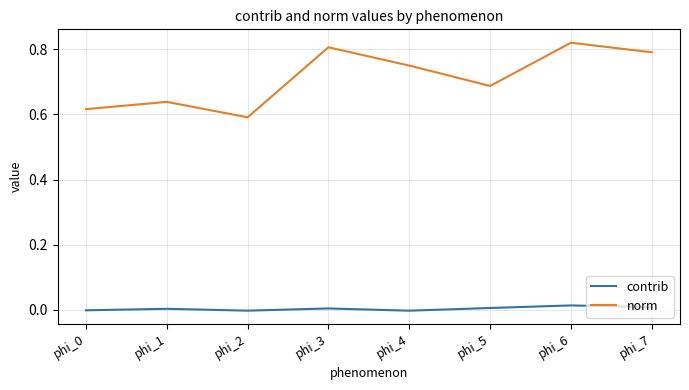

Which series has the largest total across all categories?

norm